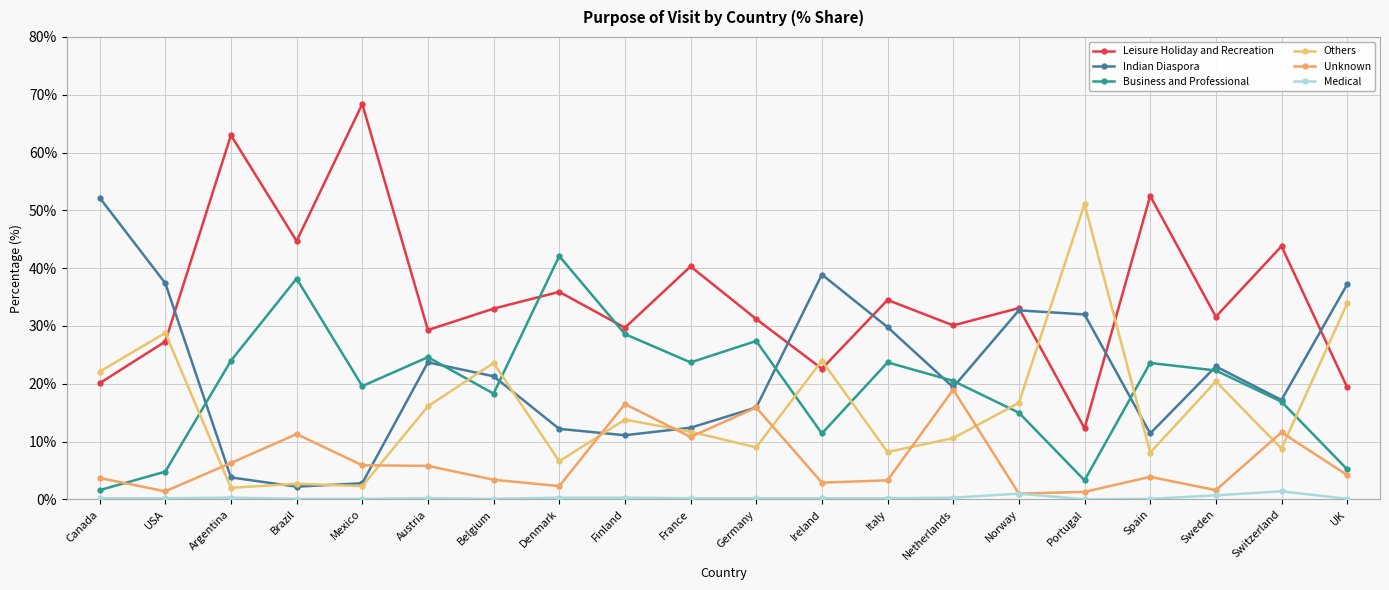

Where do Business and Professional and Unknown first cross each other?

Canada and USA